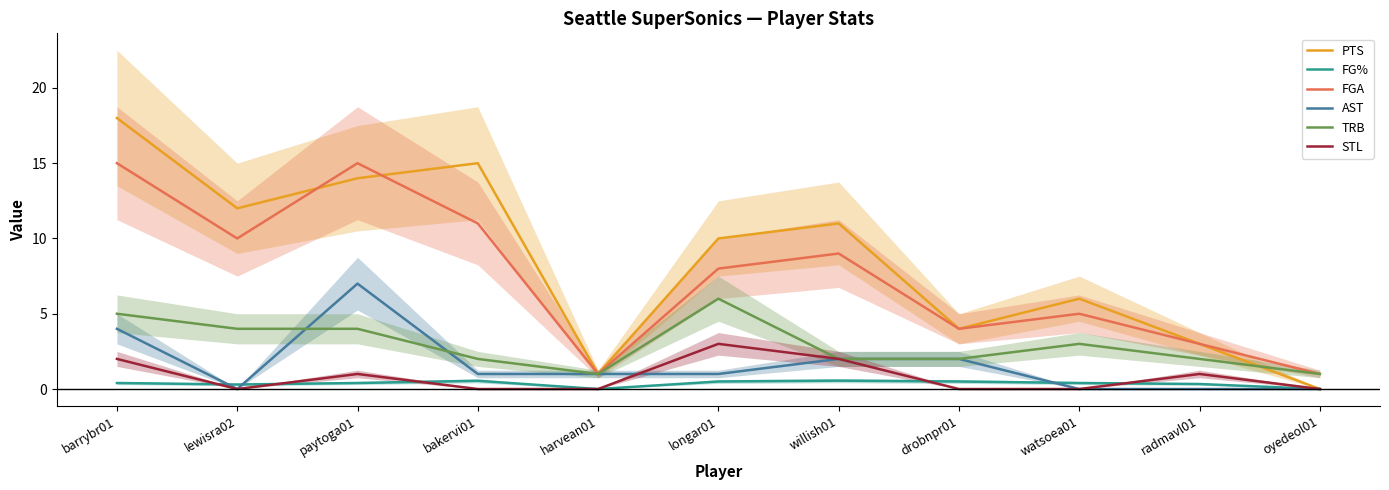

Which series has the largest range (max minus min)?

PTS